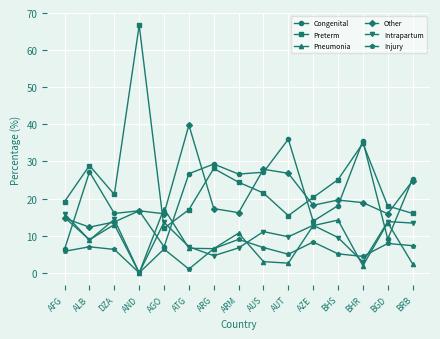

What is the greatest value displayed?

66.7